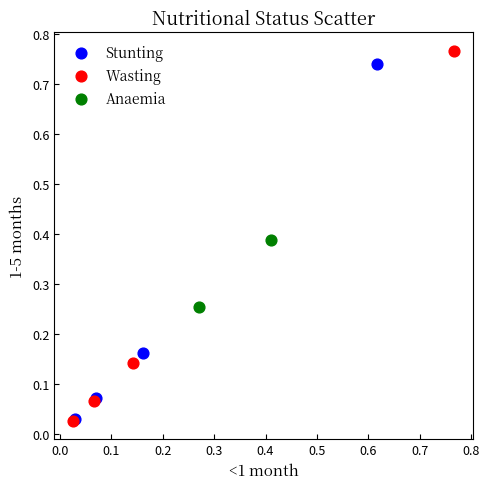

What are all the series names shown in the legend?

Stunting, Wasting, Anaemia